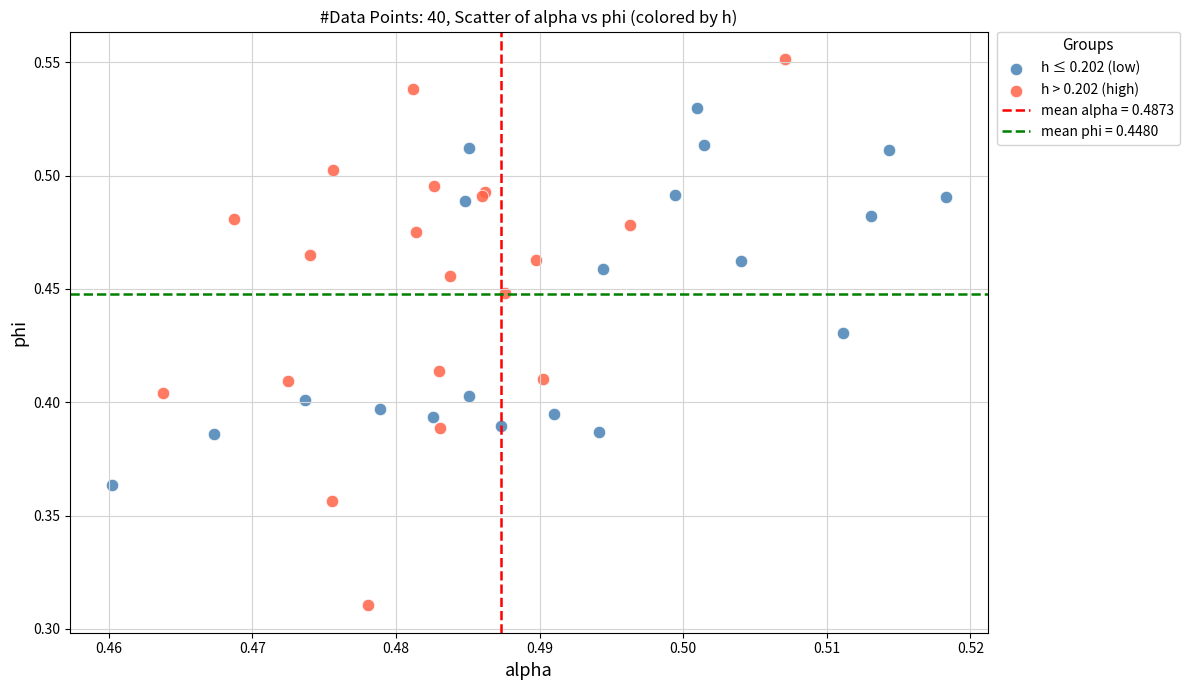

Which series reaches the maximum Y coordinate?

h > 0.202 (high)